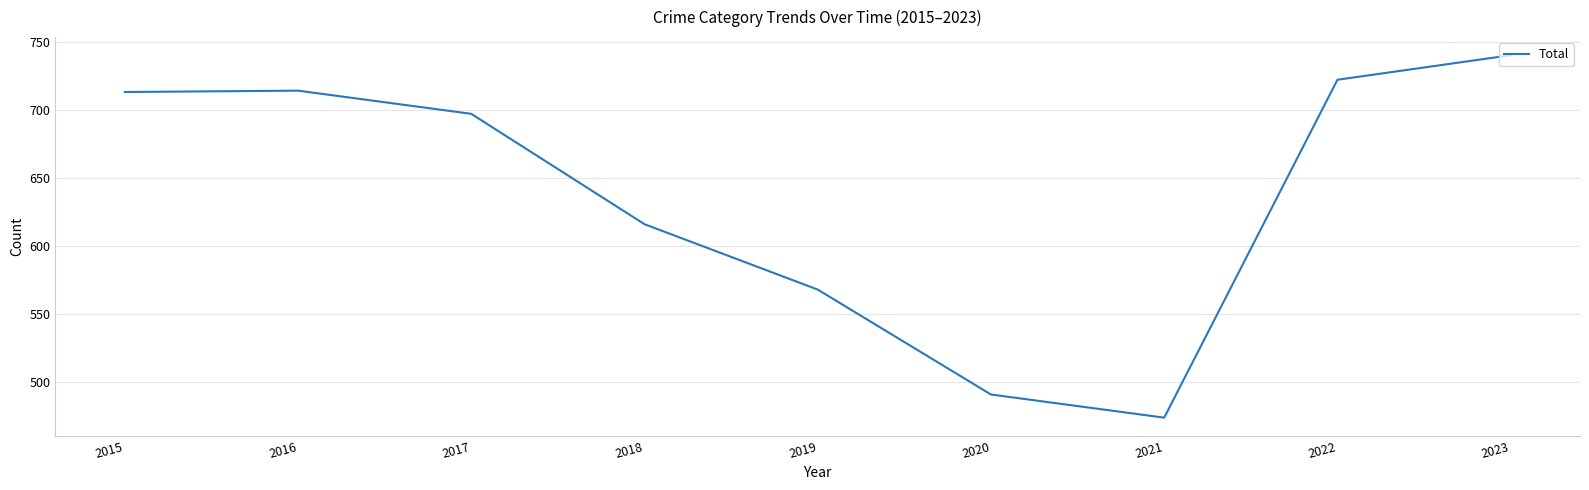

What is the maximum value shown in the chart?

740